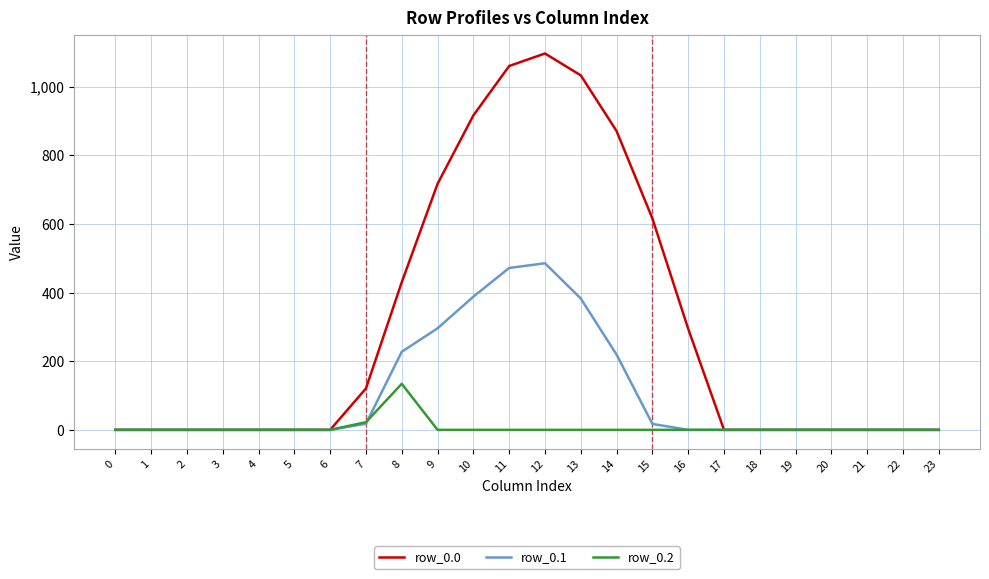

The value of row_0.0 at 17 is 0.0. True or false?

True